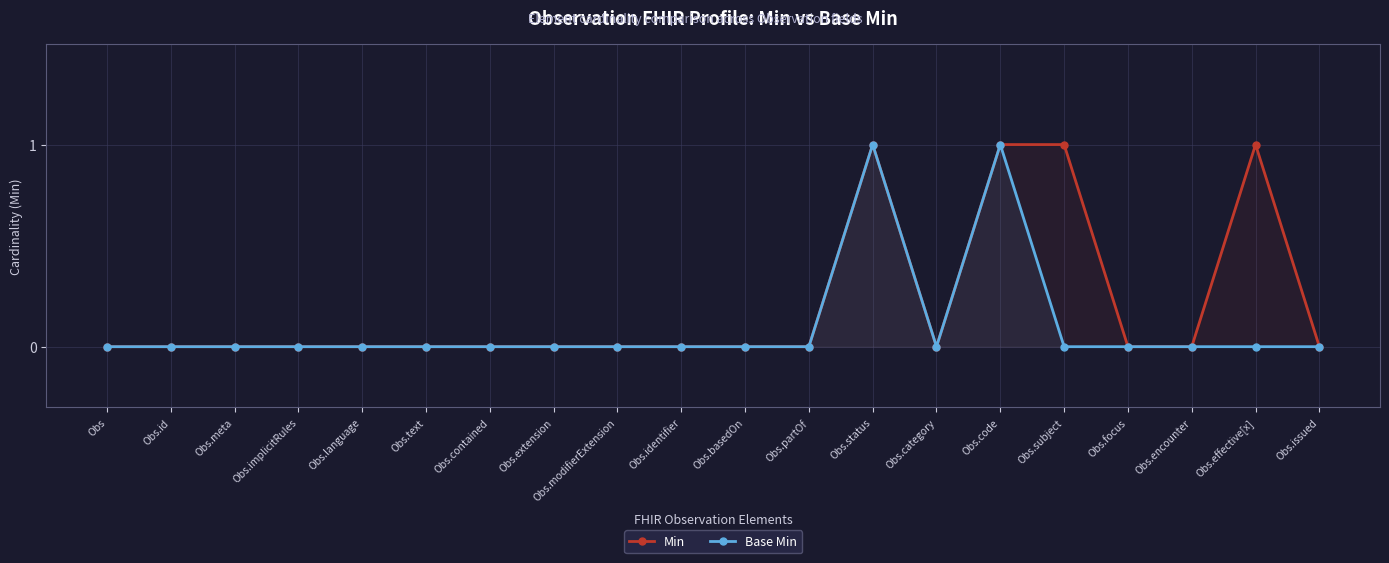

True or false: Min and Base Min cross at least once.

False